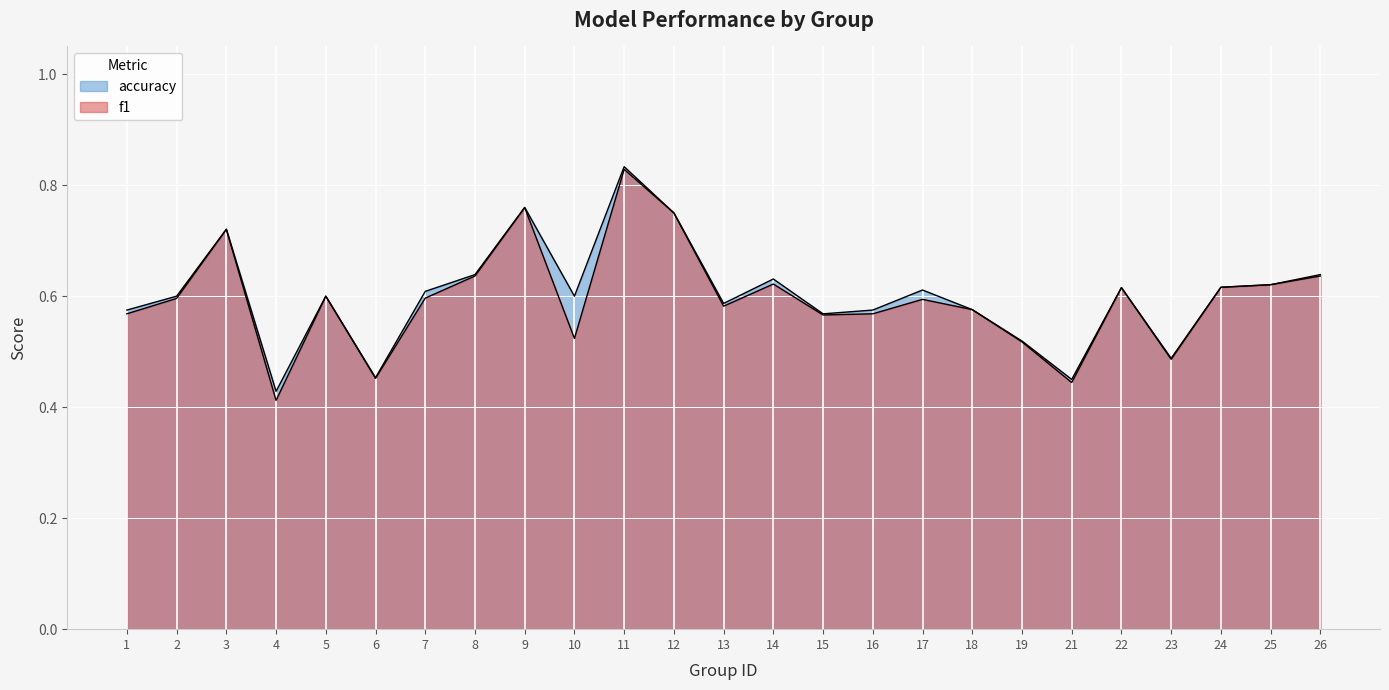

True or false: f1 and accuracy cross at least once.

False